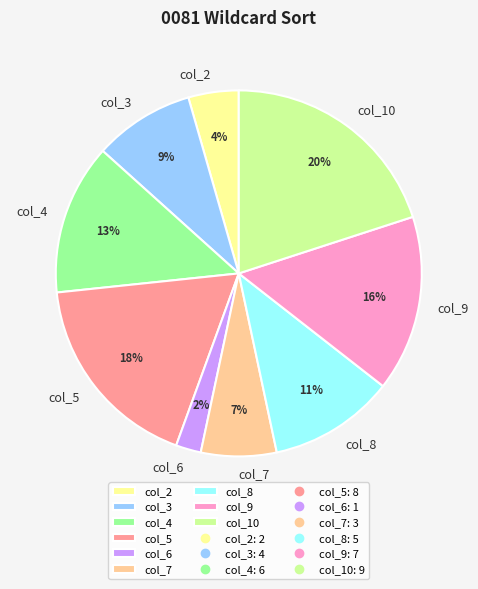

Count the number of slices in the pie.

9